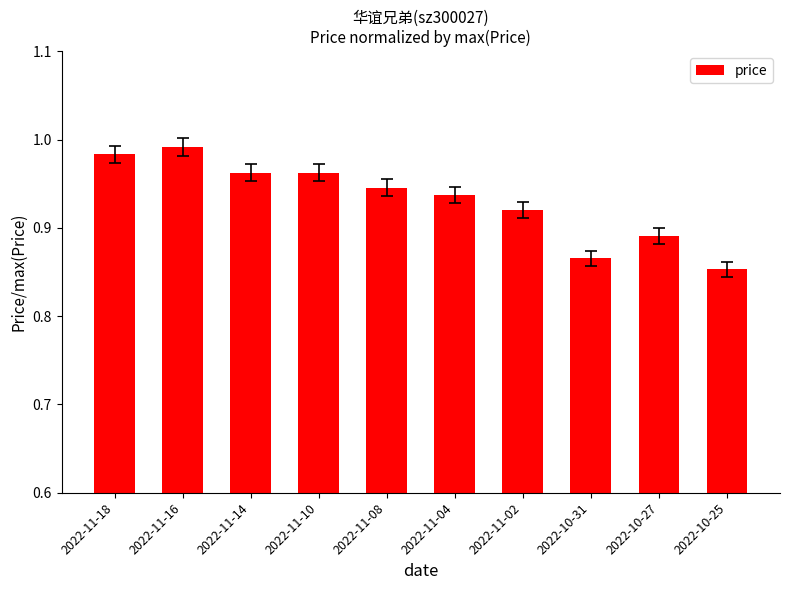

What is the difference between the second highest and second lowest values?

0.1